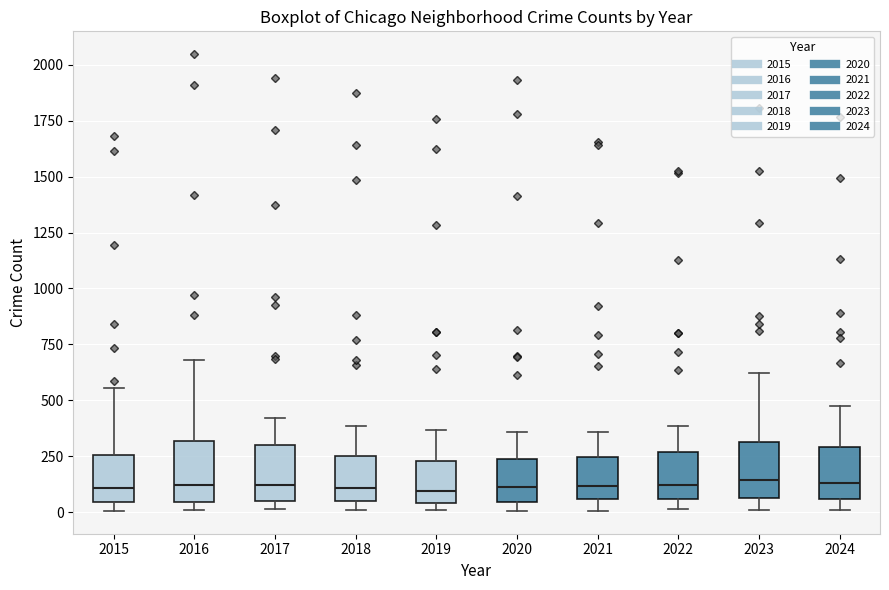

Reading left to right, read every box against the y-axis: the position of its median line, the range the box covers, and the ends of its whiskers. The values are not printed on the chart, so give them approximately, as read against the axis.

2015: median 100, box 50 to 250, whiskers 0 to 550
2016: median 100, box 50 to 300, whiskers 0 to 700
2017: median 100, box 50 to 300, whiskers 0 to 400
2018: median 100, box 50 to 250, whiskers 0 to 400
2019: median 100, box 50 to 250, whiskers 0 to 350
2020: median 100, box 50 to 250, whiskers 0 to 350
2021: median 100, box 50 to 250, whiskers 0 to 350
2022: median 100, box 50 to 250, whiskers 0 to 400
2023: median 150, box 50 to 300, whiskers 0 to 600
2024: median 150, box 50 to 300, whiskers 0 to 500